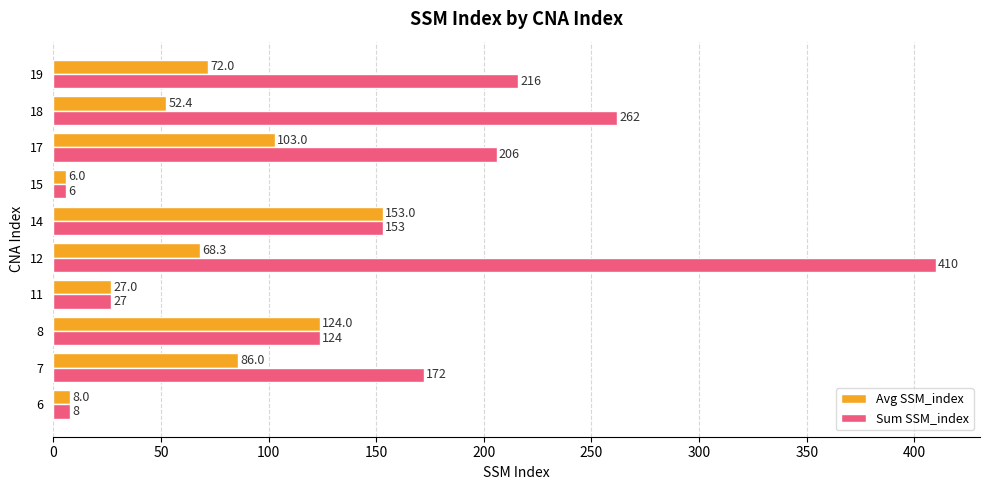

What is the smallest value displayed?

6.0